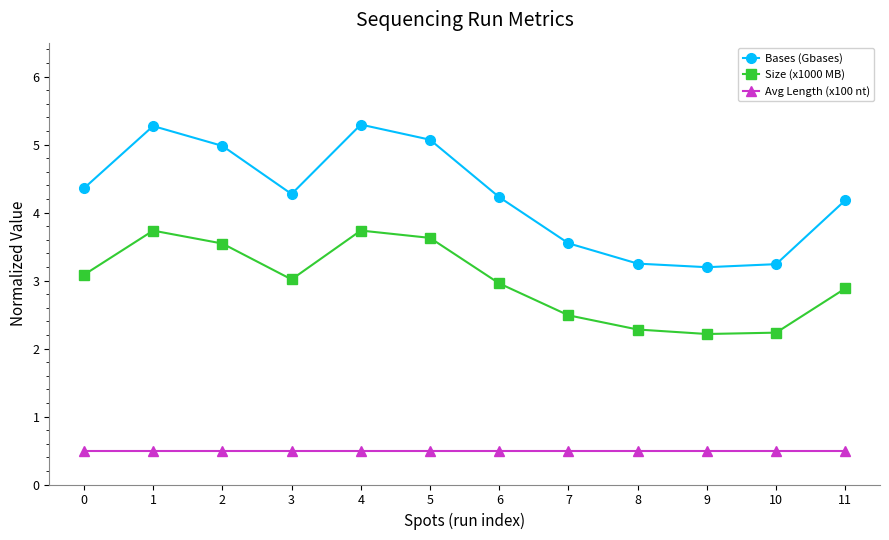

Is it true that Size (x1000 MB) equals 2.5 at 7?

True